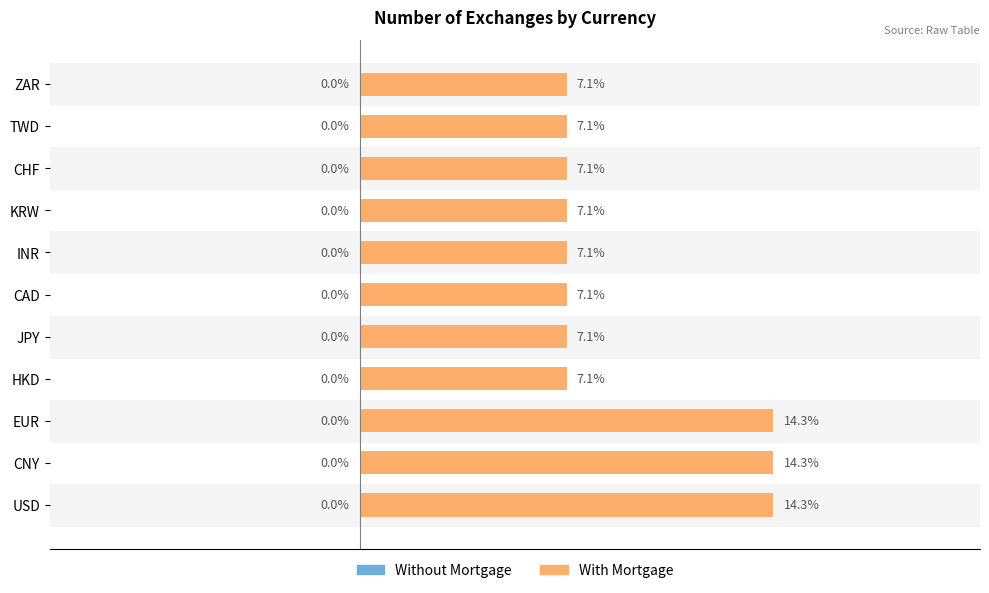

Are the bars horizontal?

Yes